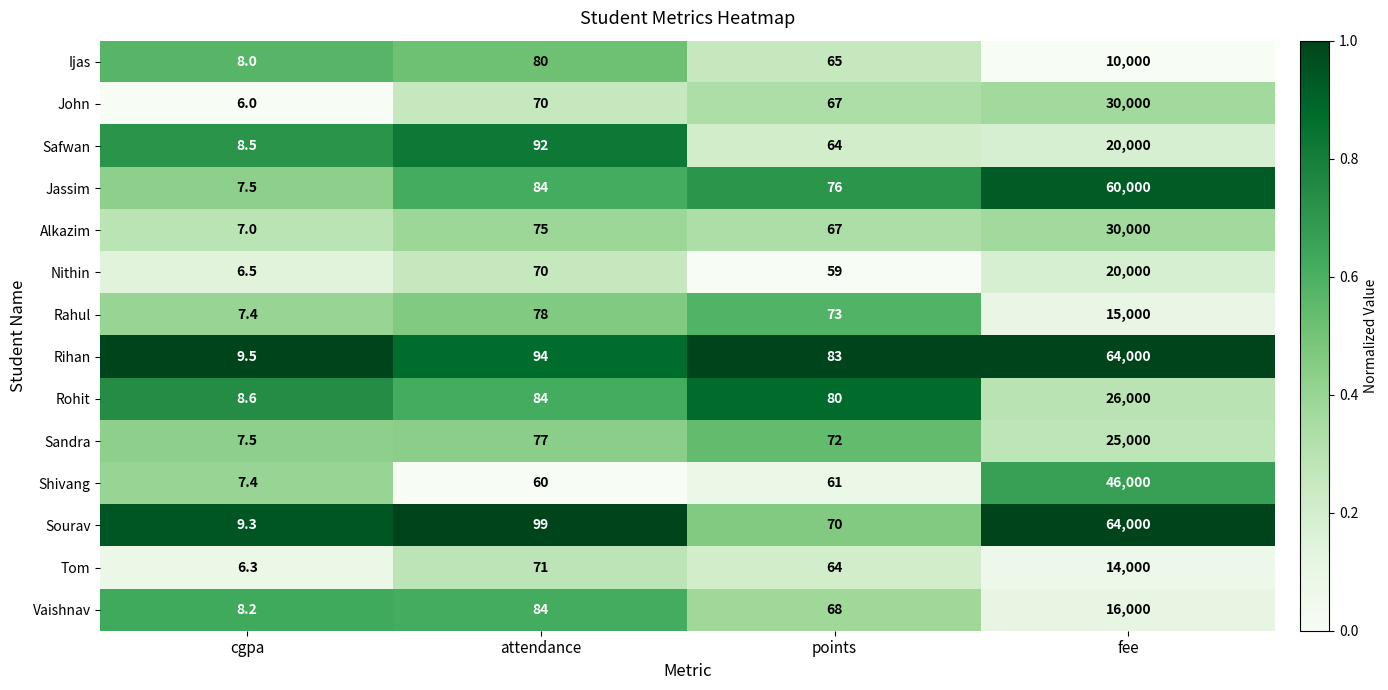

At which category does the chart reach its minimum across all series?

cgpa